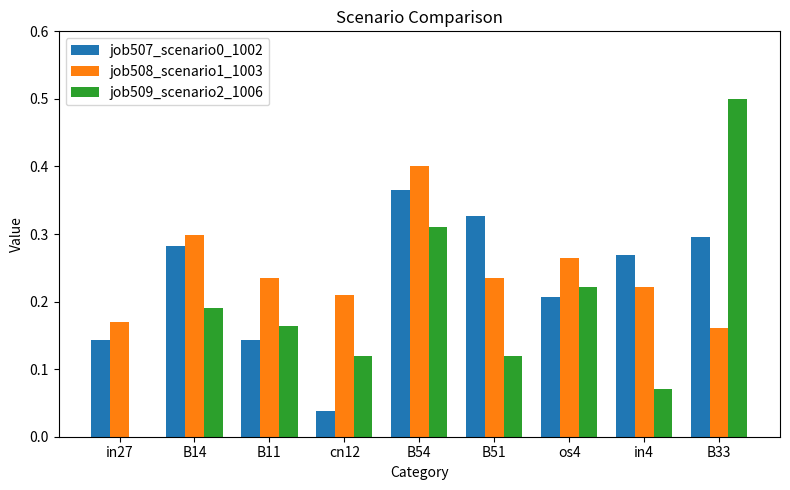

At which label does job507_scenario0_1002 reach its peak?

B54